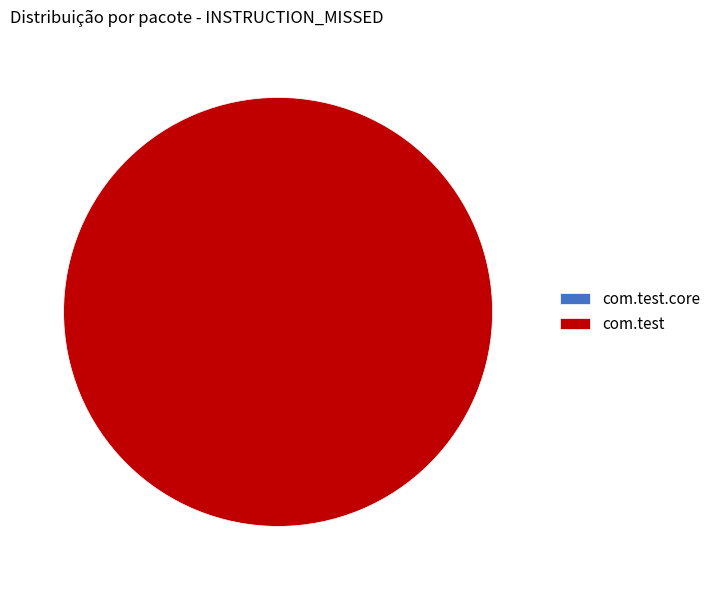

Count the number of slices in the pie.

2